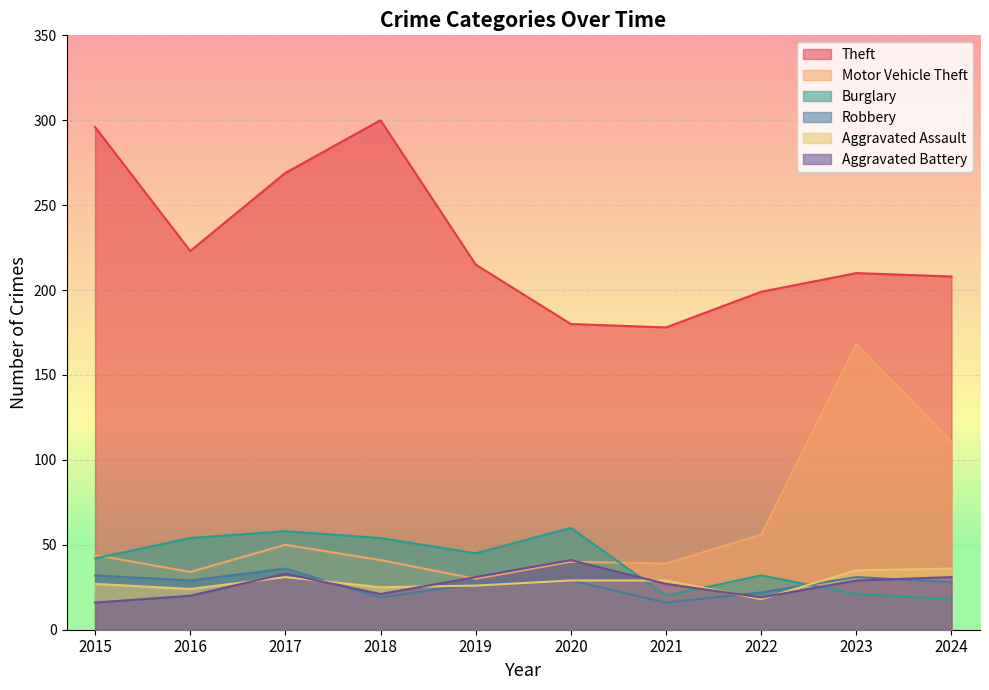

The value of Motor Vehicle Theft at 2016 is 34. True or false?

True